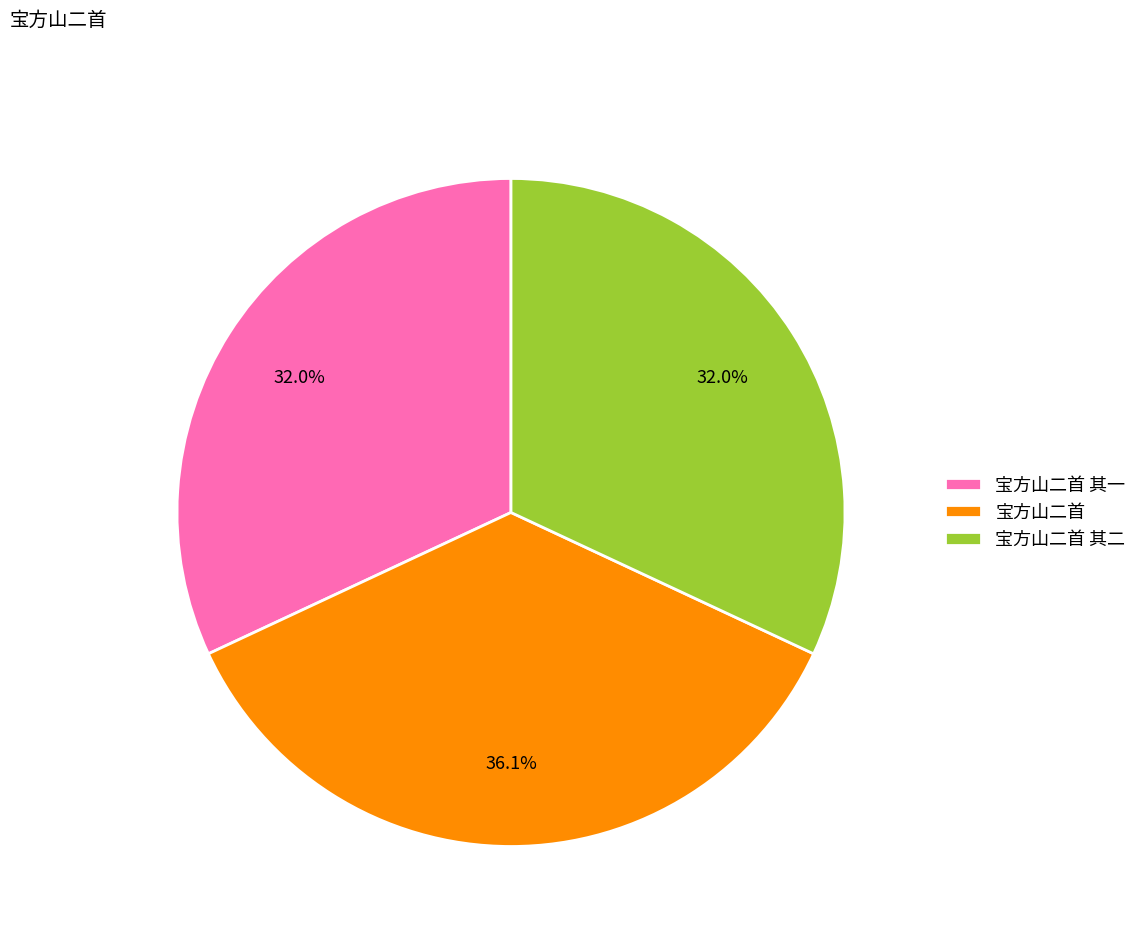

Which category has the biggest portion of the pie?

宝方山二首